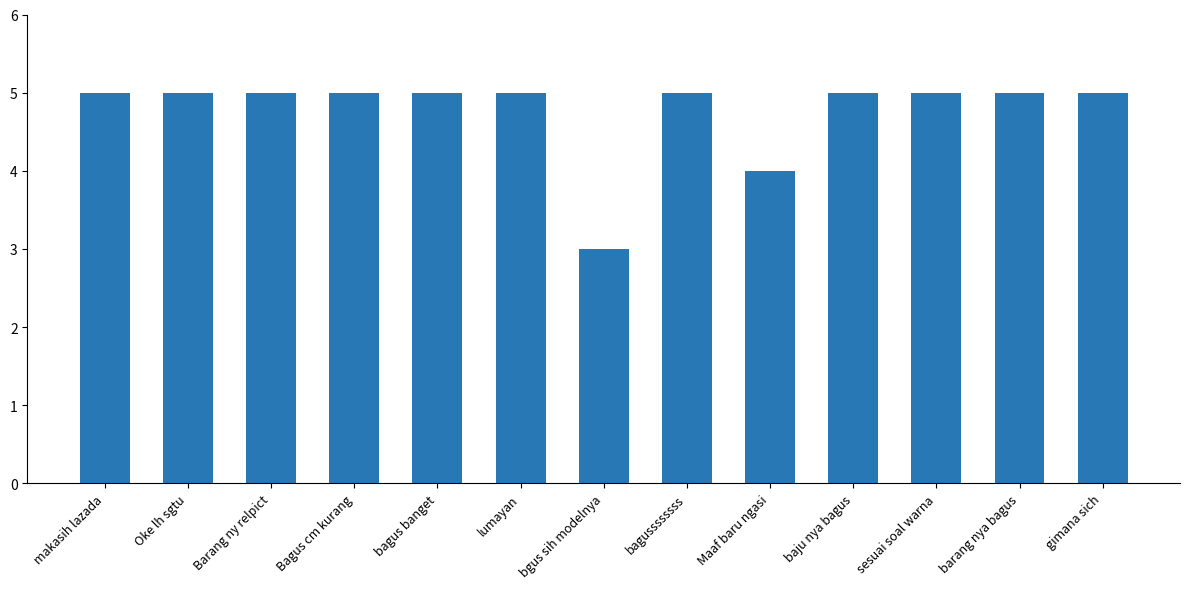

How many values are between 5 and 6?

11